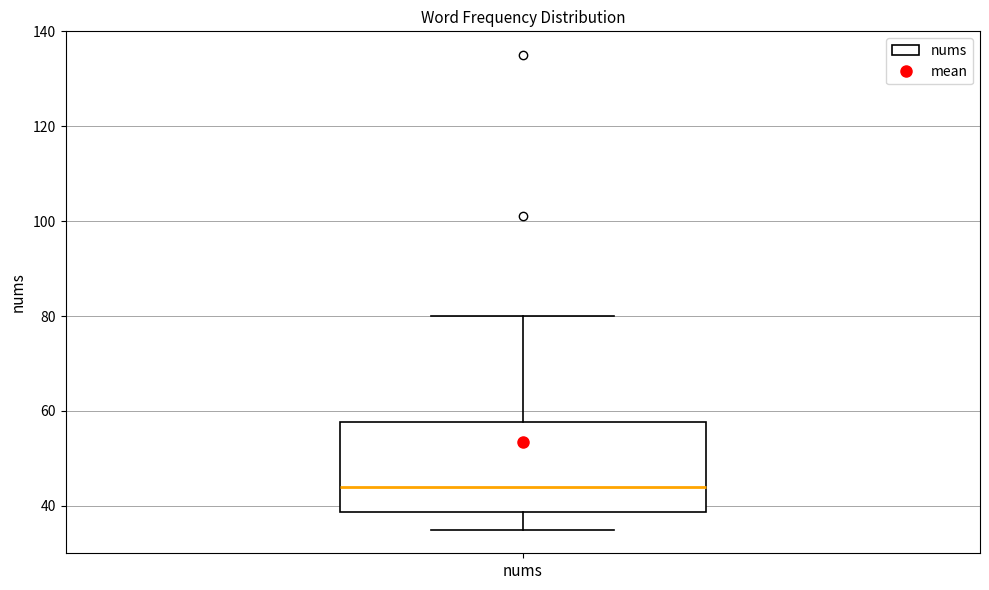

Read this box plot against the y-axis: the position of the median line, the range covered by the box, and the ends of both whiskers. The values are not printed on the chart, so give them approximately, as read against the axis.

median 44, box 38 to 58, whiskers 36 to 80